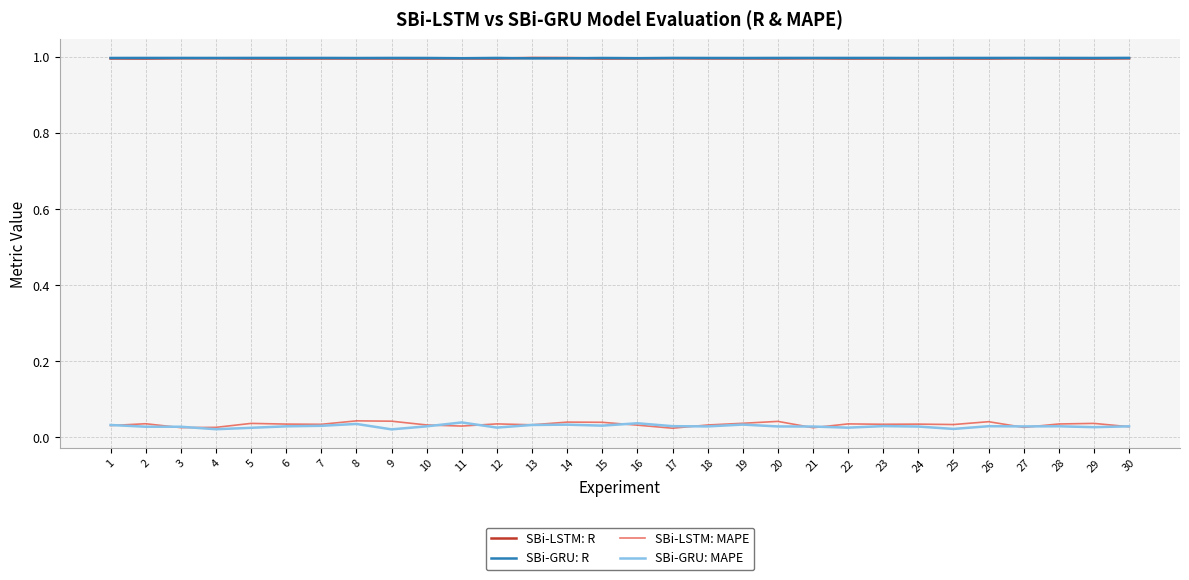

The SBi-LSTM: R series shows 0.4 at 20. True or false?

False